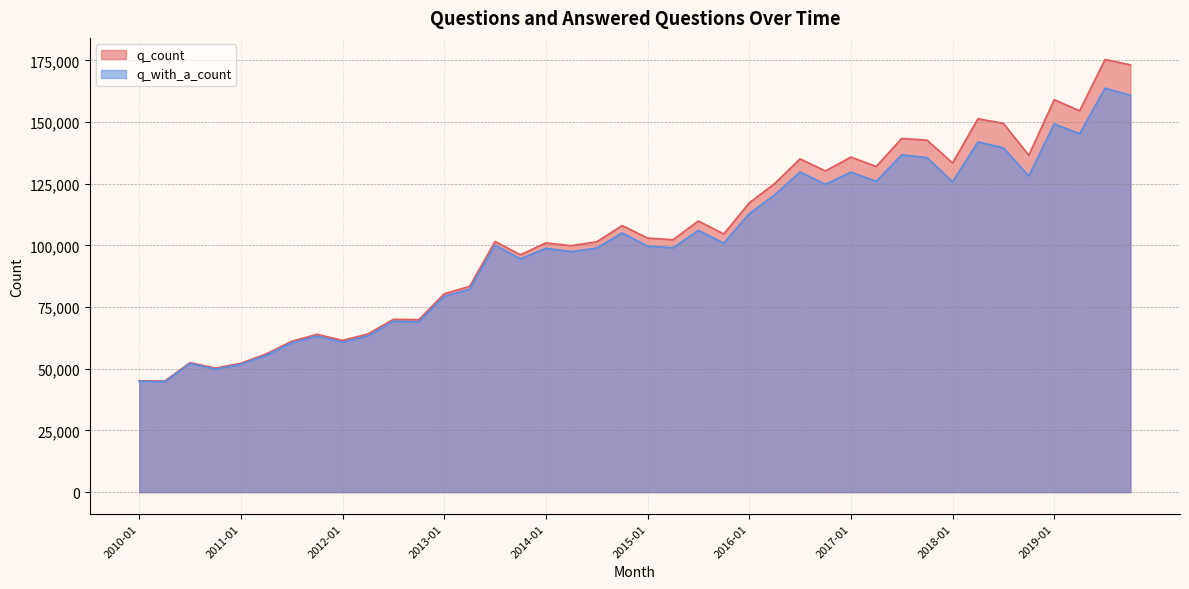

The value of q_with_a_count at 2013-01 is 39607. True or false?

False